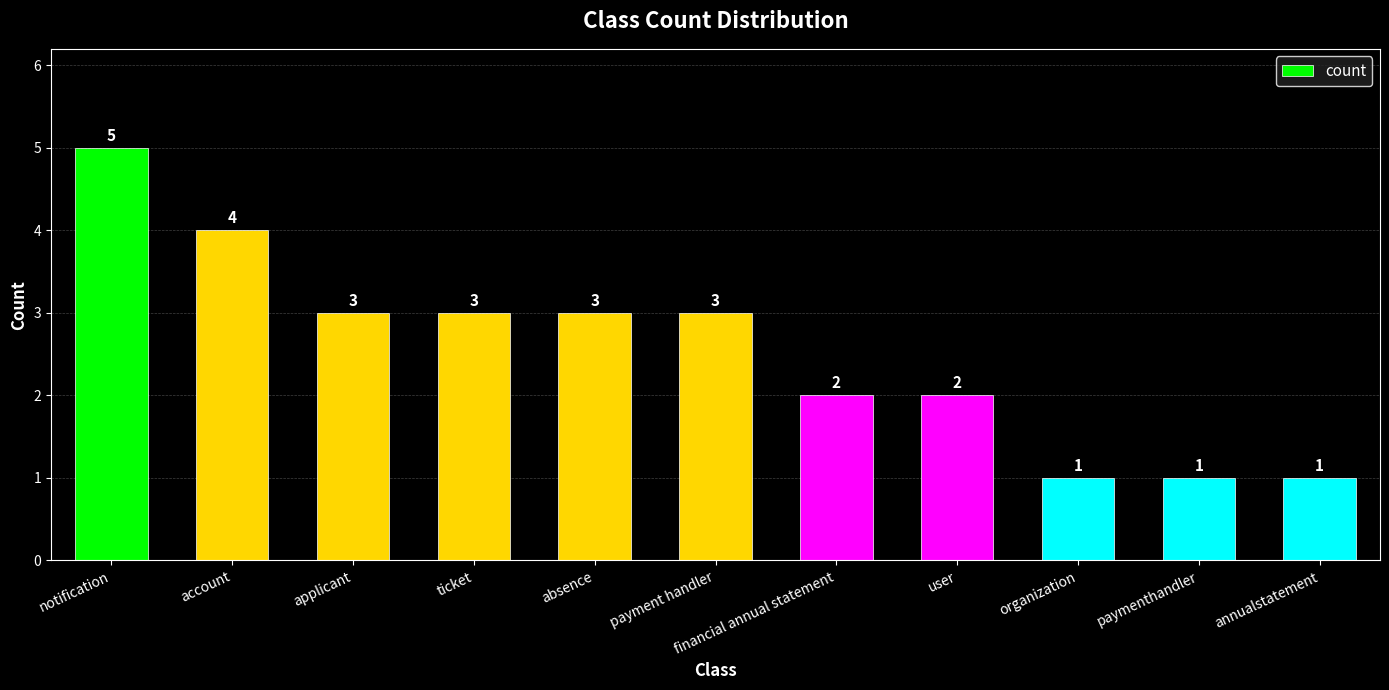

How many values are below 3?

5